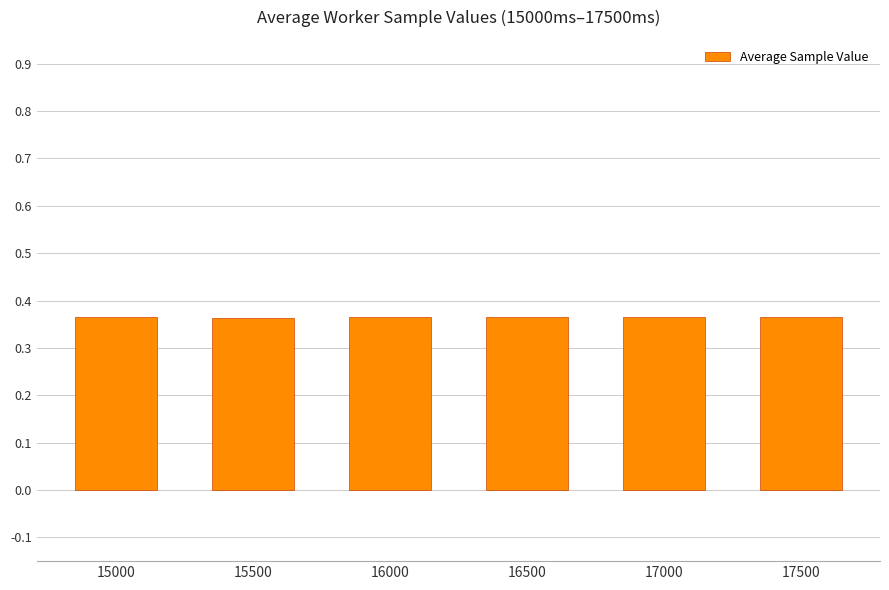

What is the sum of all values?

2.2